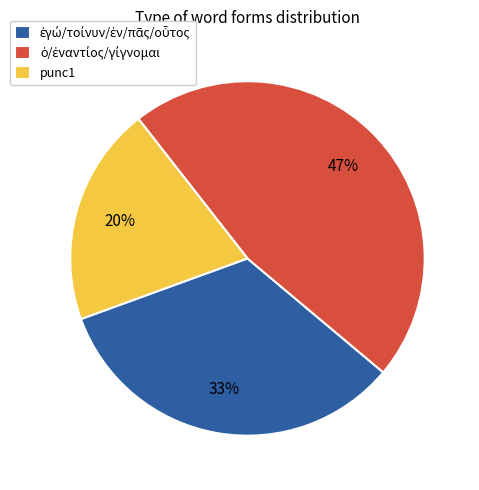

The punc1 slice represents 20% of the pie. True or false?

True